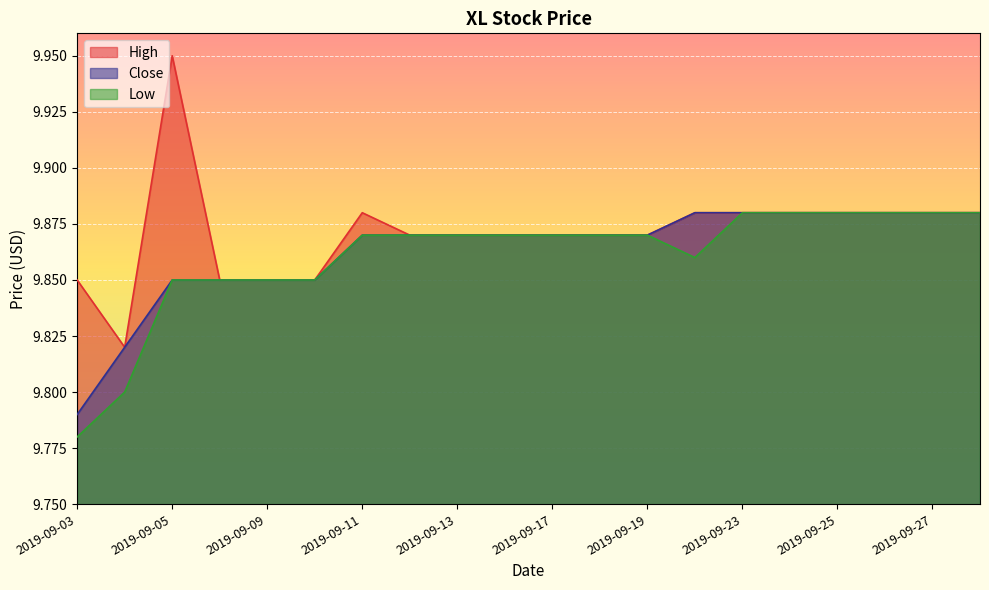

Reading left to right, transcribe all the data shown in this chart.

High: 2019-09-03=9.9	2019-09-04=9.8	2019-09-05=9.9	2019-09-06=9.9	2019-09-09=9.9	2019-09-10=9.9	2019-09-11=9.9	2019-09-12=9.9	2019-09-13=9.9	2019-09-16=9.9	2019-09-17=9.9	2019-09-18=9.9	2019-09-19=9.9	2019-09-20=9.9	2019-09-23=9.9	2019-09-24=9.9	2019-09-25=9.9	2019-09-26=9.9	2019-09-27=9.9	2019-09-30=9.9
Close: 2019-09-03=9.8	2019-09-04=9.8	2019-09-05=9.9	2019-09-06=9.9	2019-09-09=9.9	2019-09-10=9.9	2019-09-11=9.9	2019-09-12=9.9	2019-09-13=9.9	2019-09-16=9.9	2019-09-17=9.9	2019-09-18=9.9	2019-09-19=9.9	2019-09-20=9.9	2019-09-23=9.9	2019-09-24=9.9	2019-09-25=9.9	2019-09-26=9.9	2019-09-27=9.9	2019-09-30=9.9
Low: 2019-09-03=9.8	2019-09-04=9.8	2019-09-05=9.9	2019-09-06=9.9	2019-09-09=9.9	2019-09-10=9.9	2019-09-11=9.9	2019-09-12=9.9	2019-09-13=9.9	2019-09-16=9.9	2019-09-17=9.9	2019-09-18=9.9	2019-09-19=9.9	2019-09-20=9.9	2019-09-23=9.9	2019-09-24=9.9	2019-09-25=9.9	2019-09-26=9.9	2019-09-27=9.9	2019-09-30=9.9